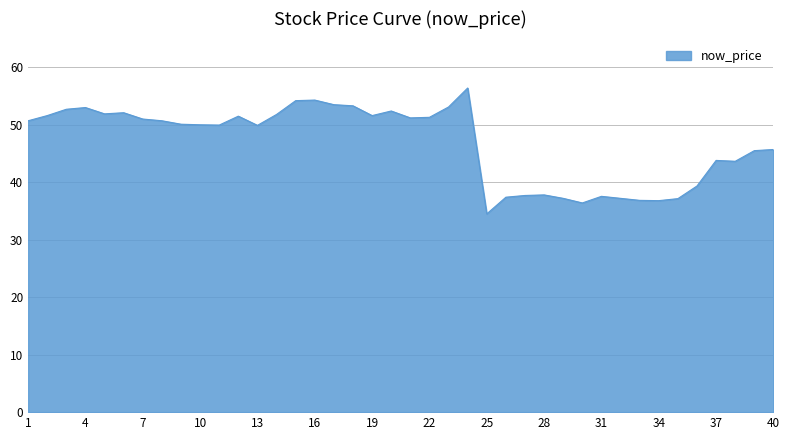

What is the minimum value shown in the chart?

34.5